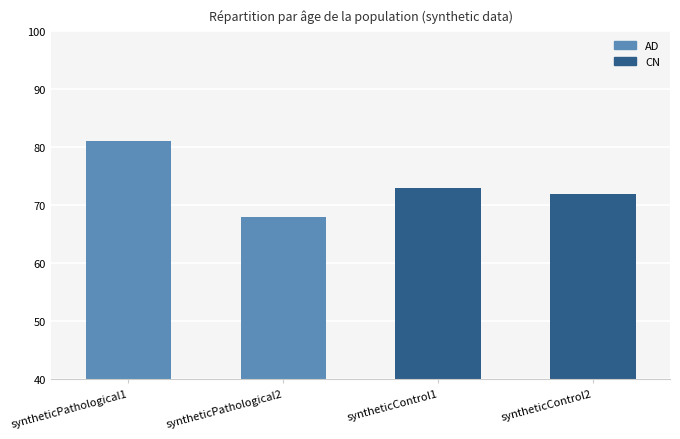

What position from the left is syntheticPathological1?

1